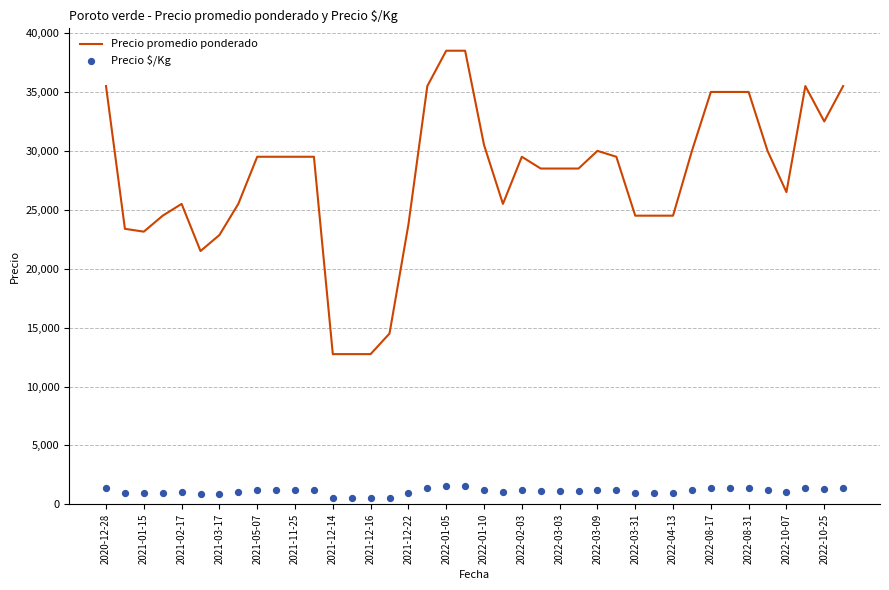

At how many categories does at least one series exceed 21072?

36